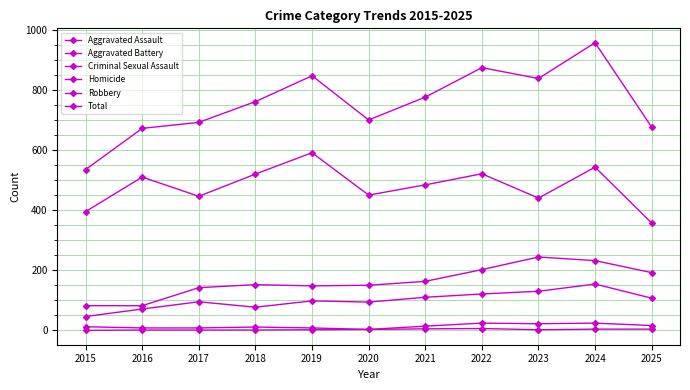

True or false: Aggravated Assault and Homicide intersect in this chart.

False